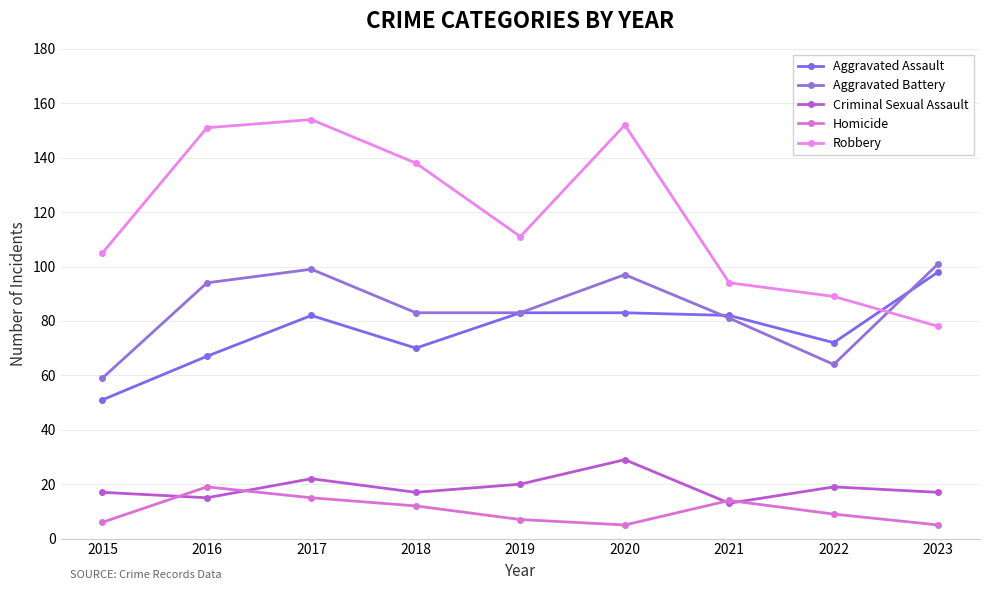

At which label does Aggravated Battery first exceed 83?

2016